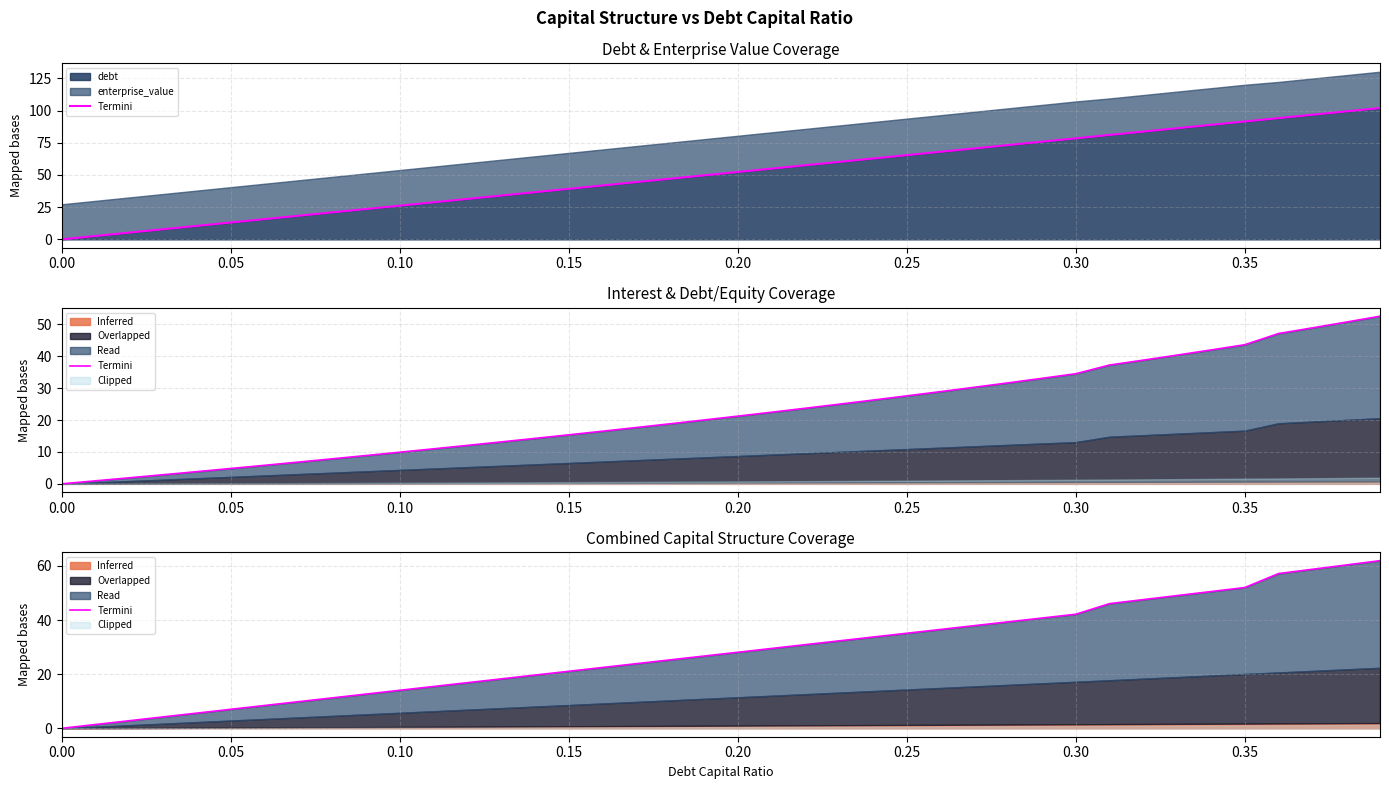

The value of debt at 0.25 is 65.4. True or false?

True